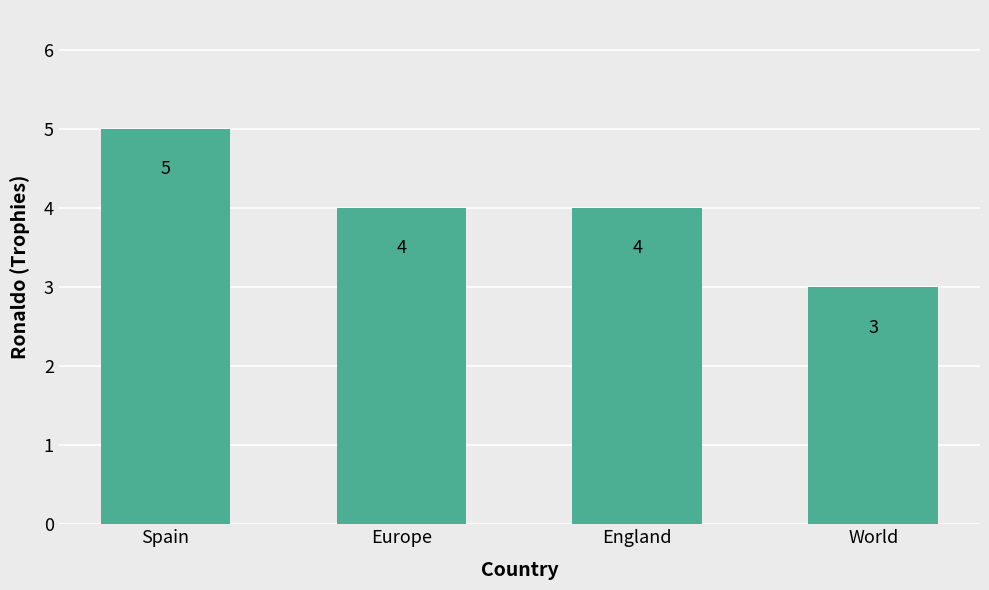

The value at Spain is 9. True or false?

False